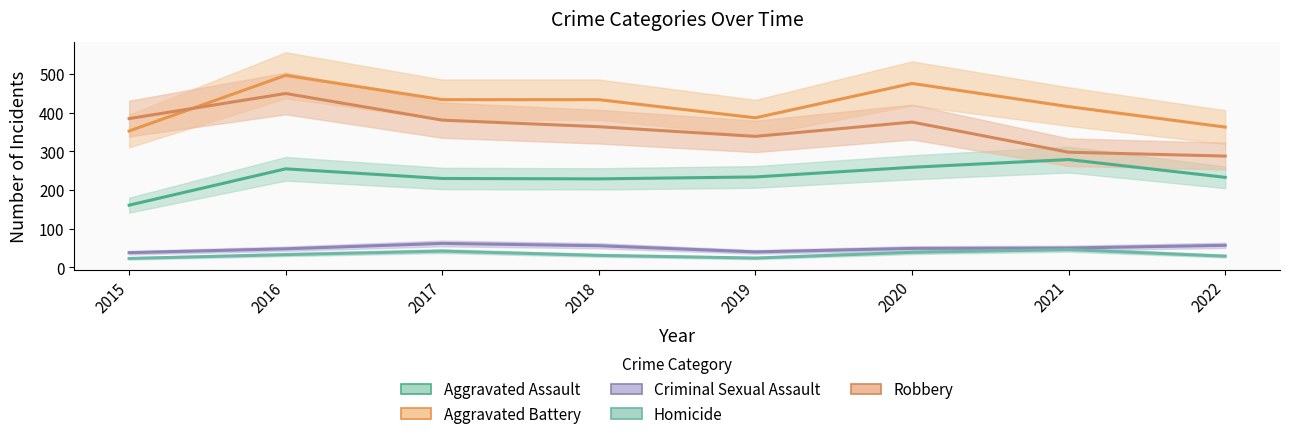

What is the sum of all Aggravated Battery values?

3360